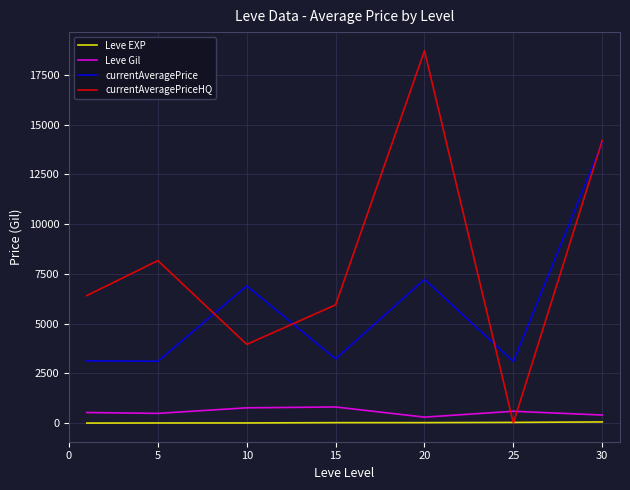

Which series has the largest total across all categories?

currentAveragePriceHQ